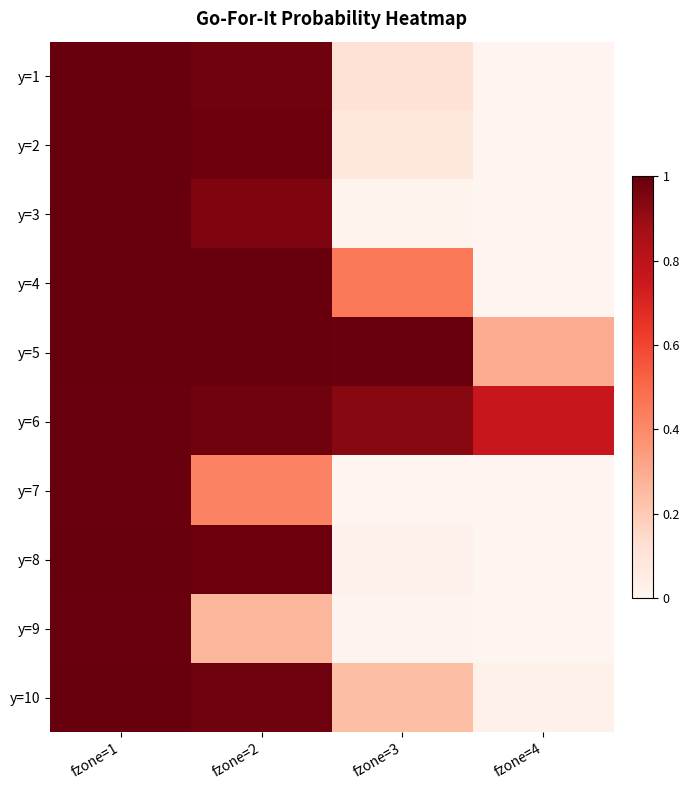

At fzone=3, list the series in order from largest to smallest.

y=5, y=6, y=4, y=10, y=1, y=2, y=8, y=3, y=9, y=7